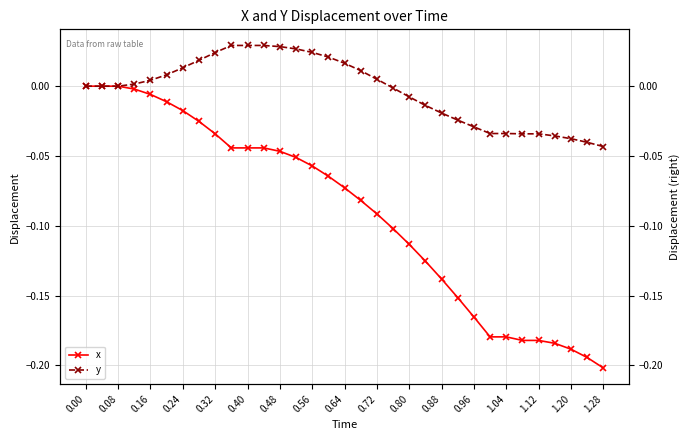

True or false: y has more than 2 interior local peaks.

False